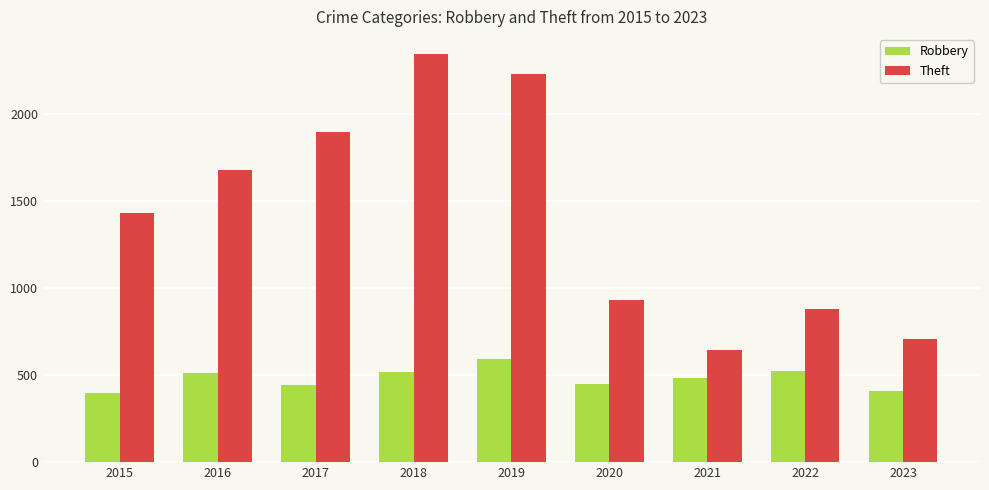

The value of Robbery at 2017 is 102. True or false?

False